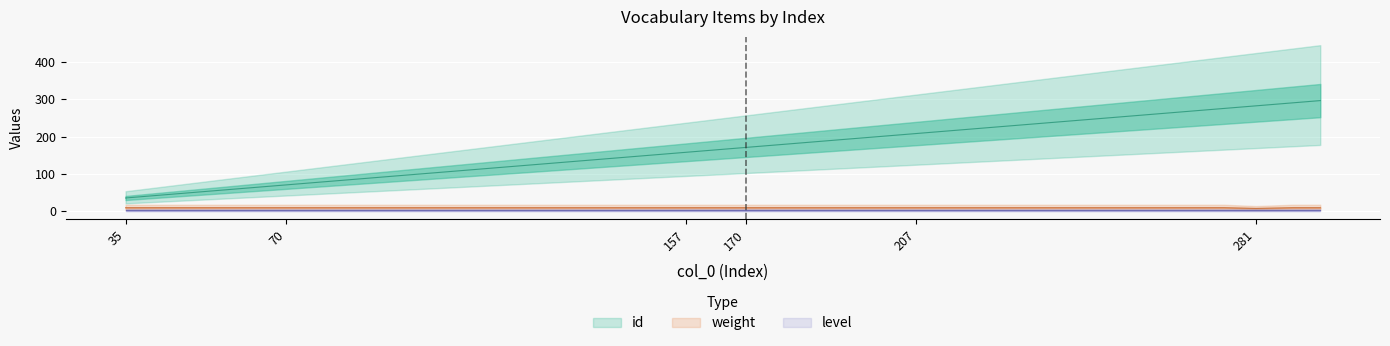

What is the total value across all series at 130?

144